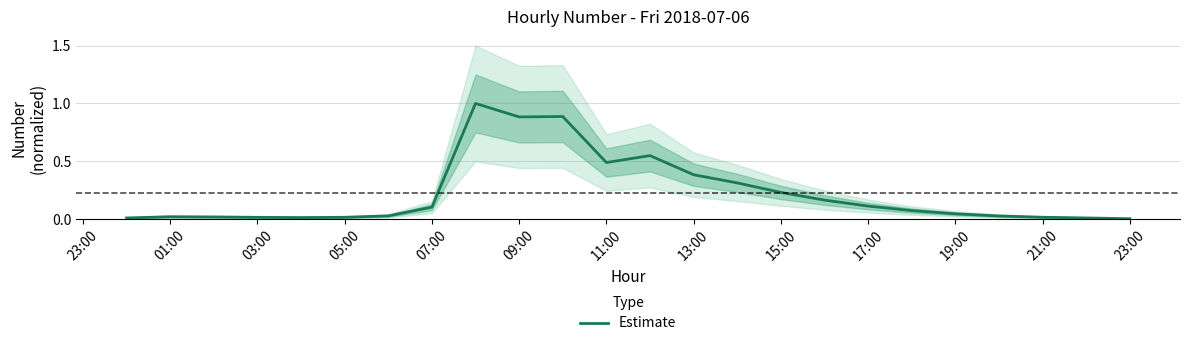

Does the chart have visible grid lines?

Yes